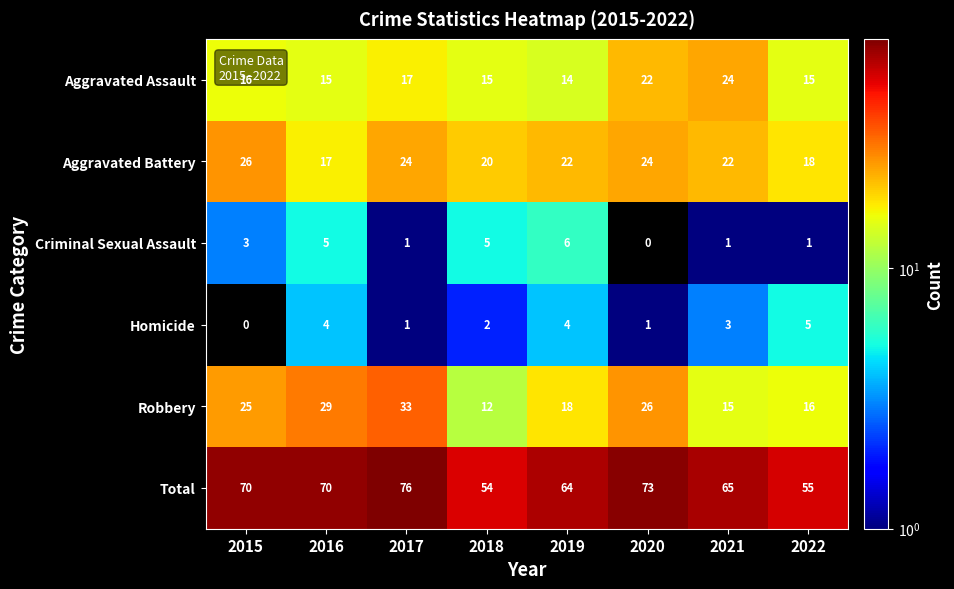

Is it true that Homicide equals 4 at 2016?

True